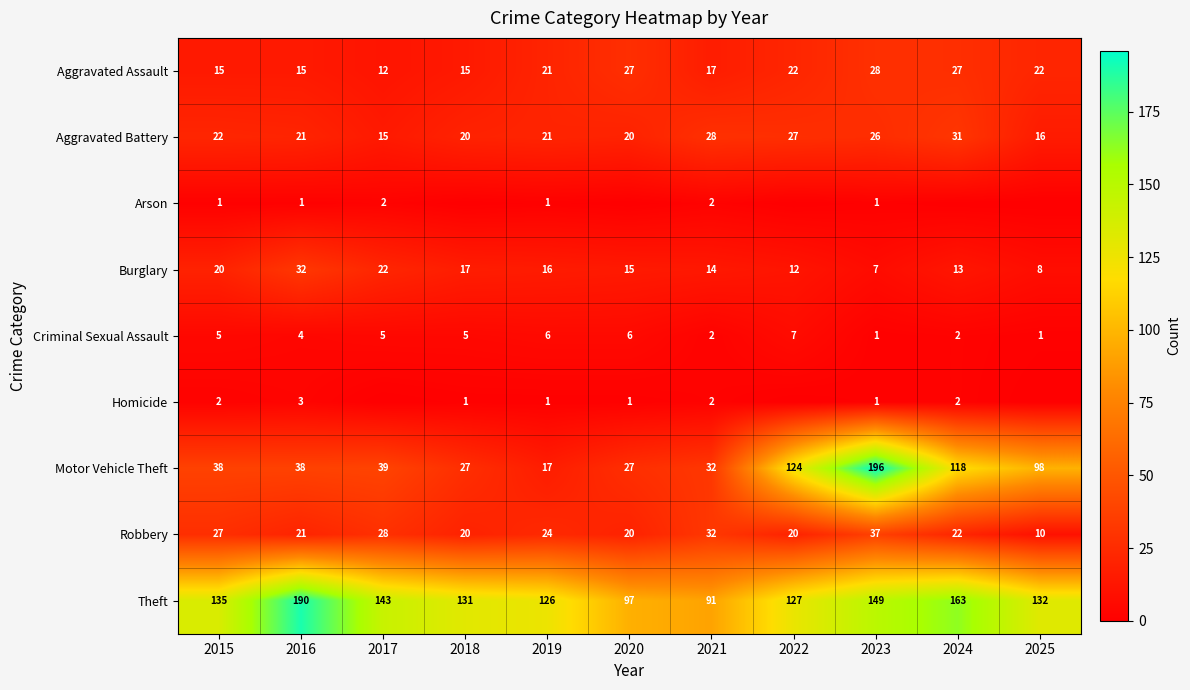

List the labels in order of Burglary value, largest first.

2016, 2017, 2015, 2018, 2019, 2020, 2021, 2024, 2022, 2025, 2023